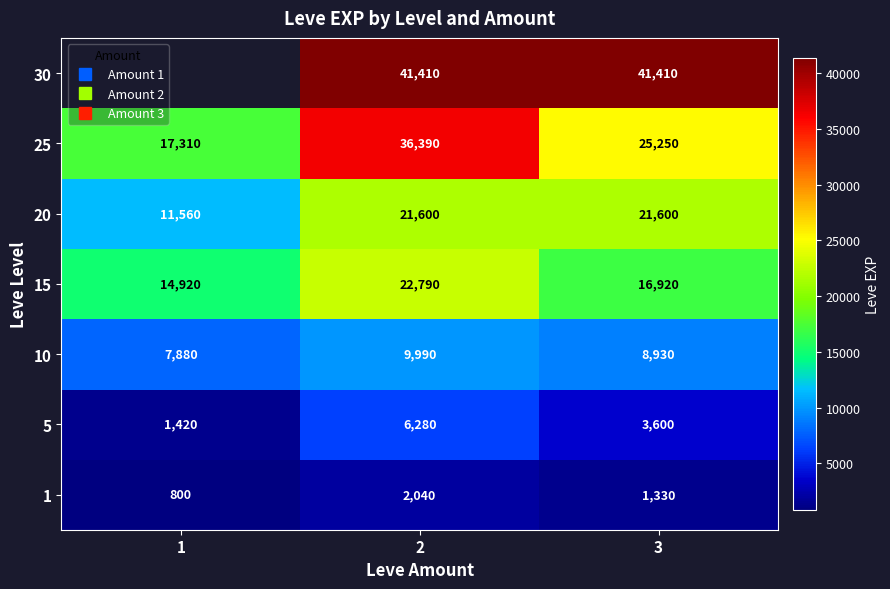

What is the approximate value of 25 at 3?

25250.0